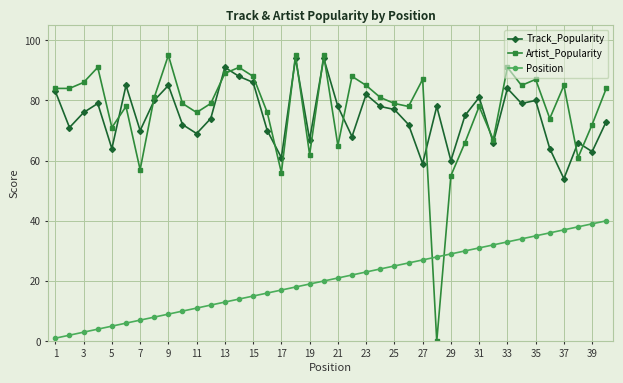

At how many categories does at least one series exceed 45?

40